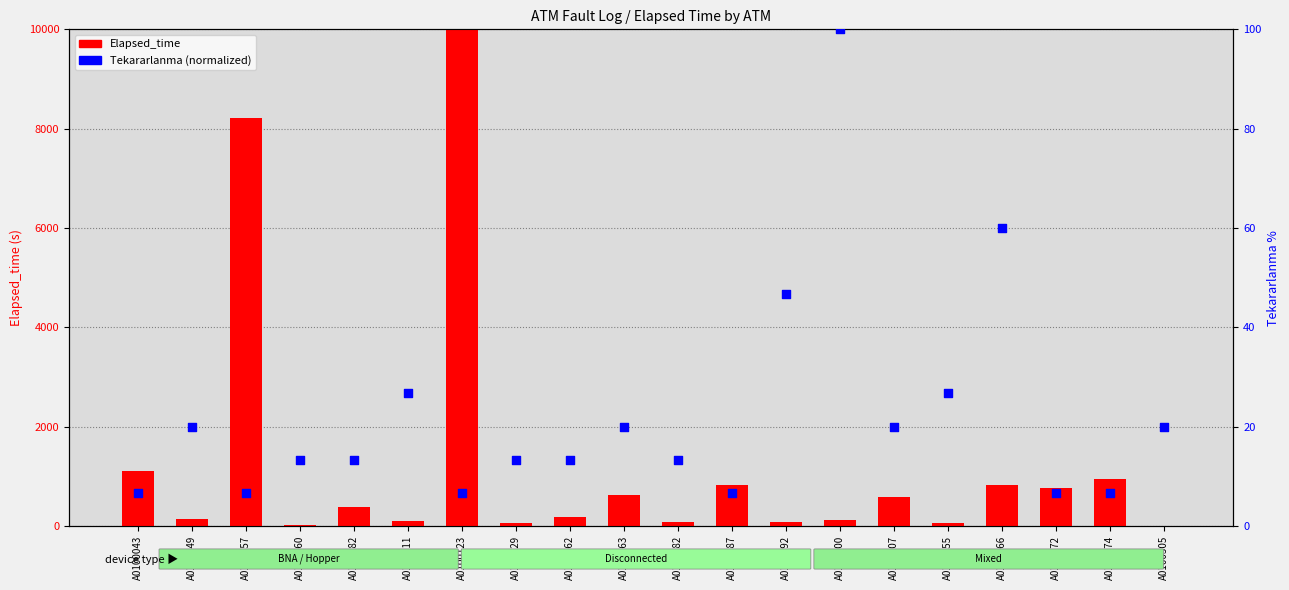

Is the value of Tekararlanma (normalized) at A0100187 greater than the value of Elapsed_time at A0100192?

No